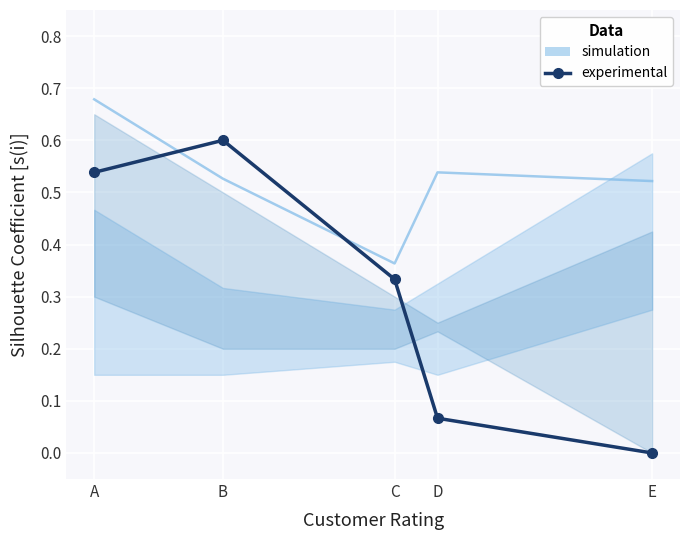

Which category has the lowest value across all series?

E